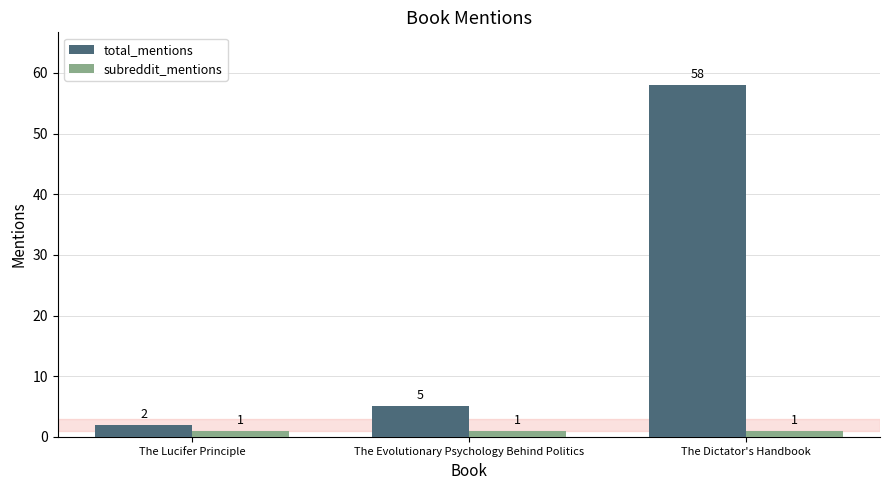

What is the spread (max minus min) of values at The Lucifer Principle?

1